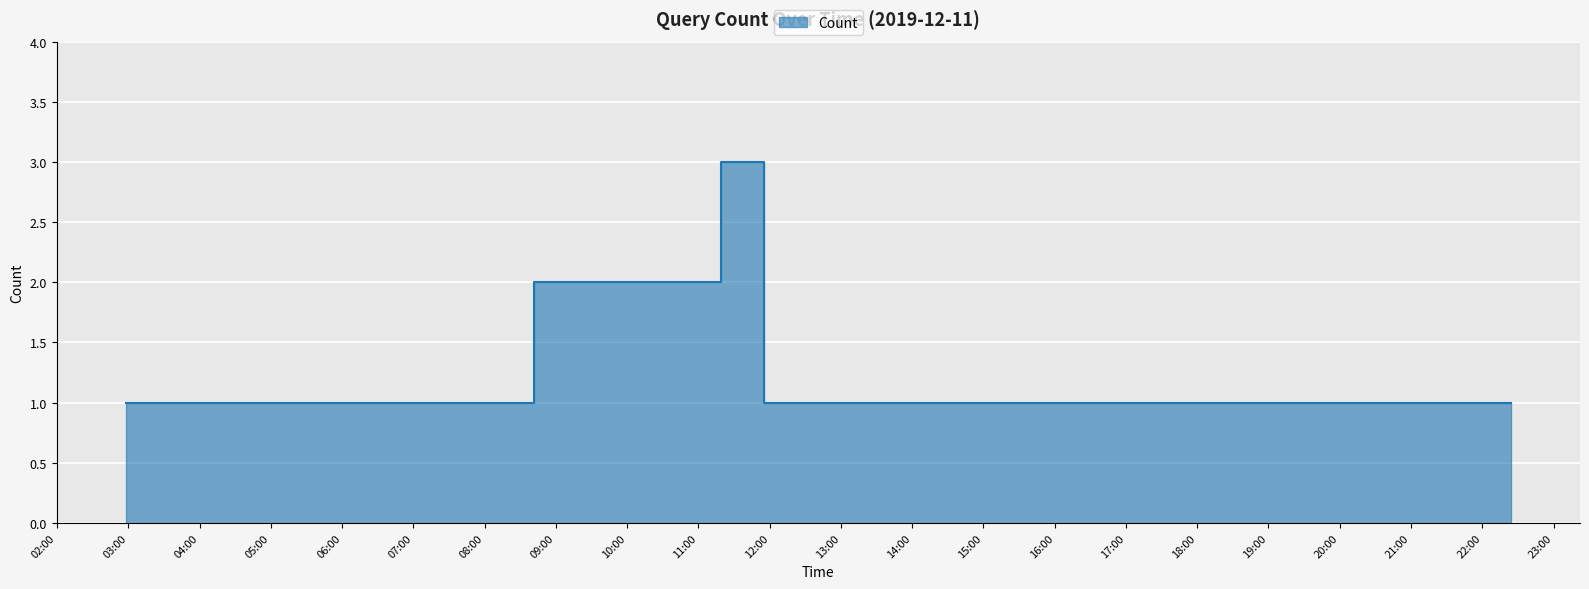

The value at 2019-12-11 12:34 is 1. True or false?

True